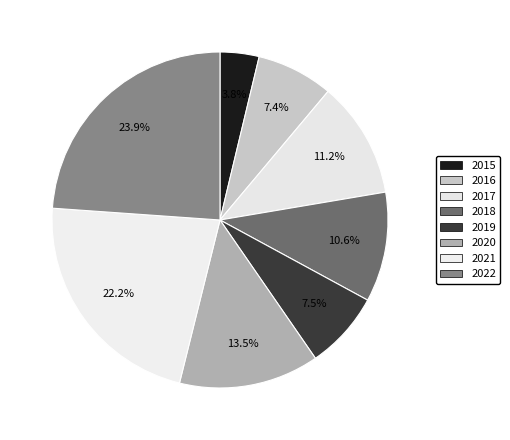

How many slices are in this pie chart?

8